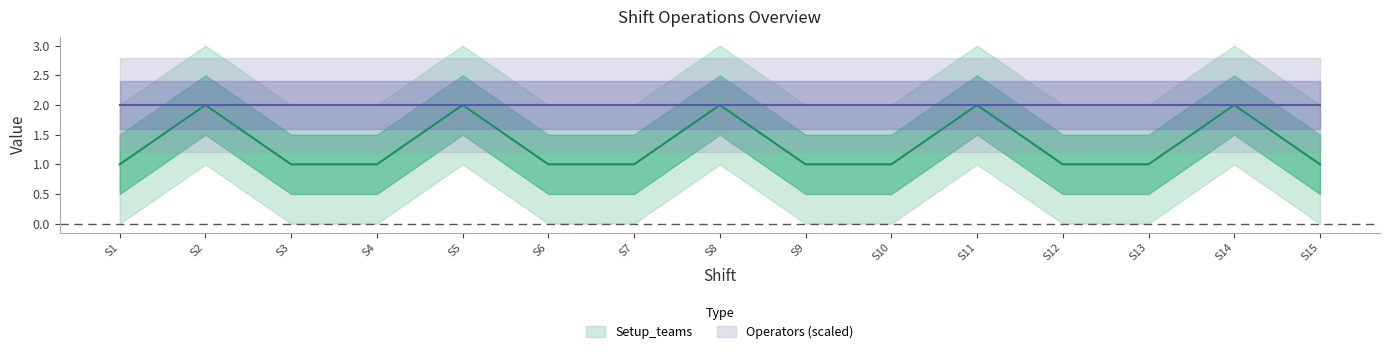

Does the chart display data point markers on the line(s)?

No